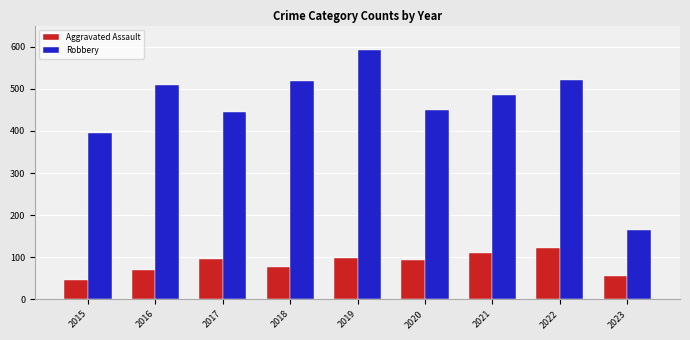

What is the total value across all series at 2021?

594